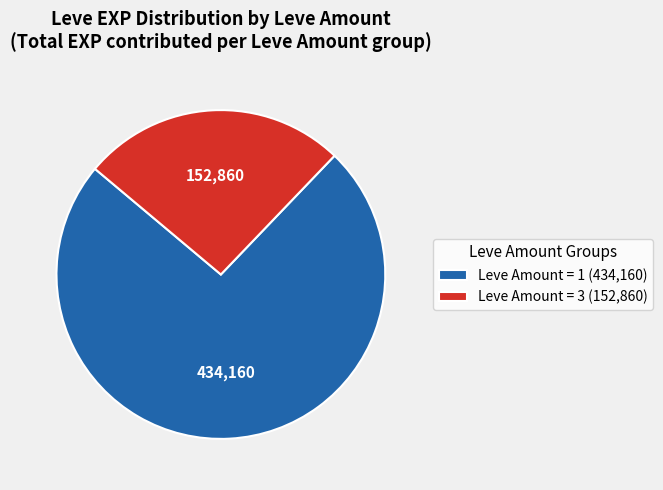

What is the ratio of the value at Leve Amount = 3 (152,860) to the value at Leve Amount = 1 (434,160)?

0.4